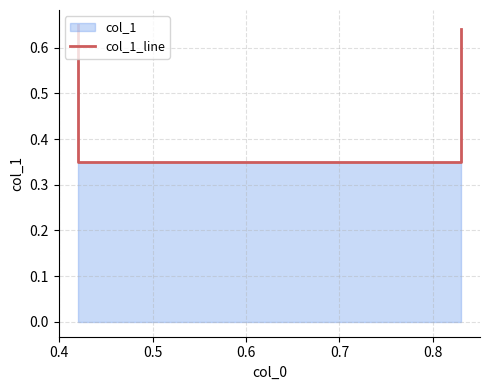

Which label corresponds to the smallest value in the chart?

0.4